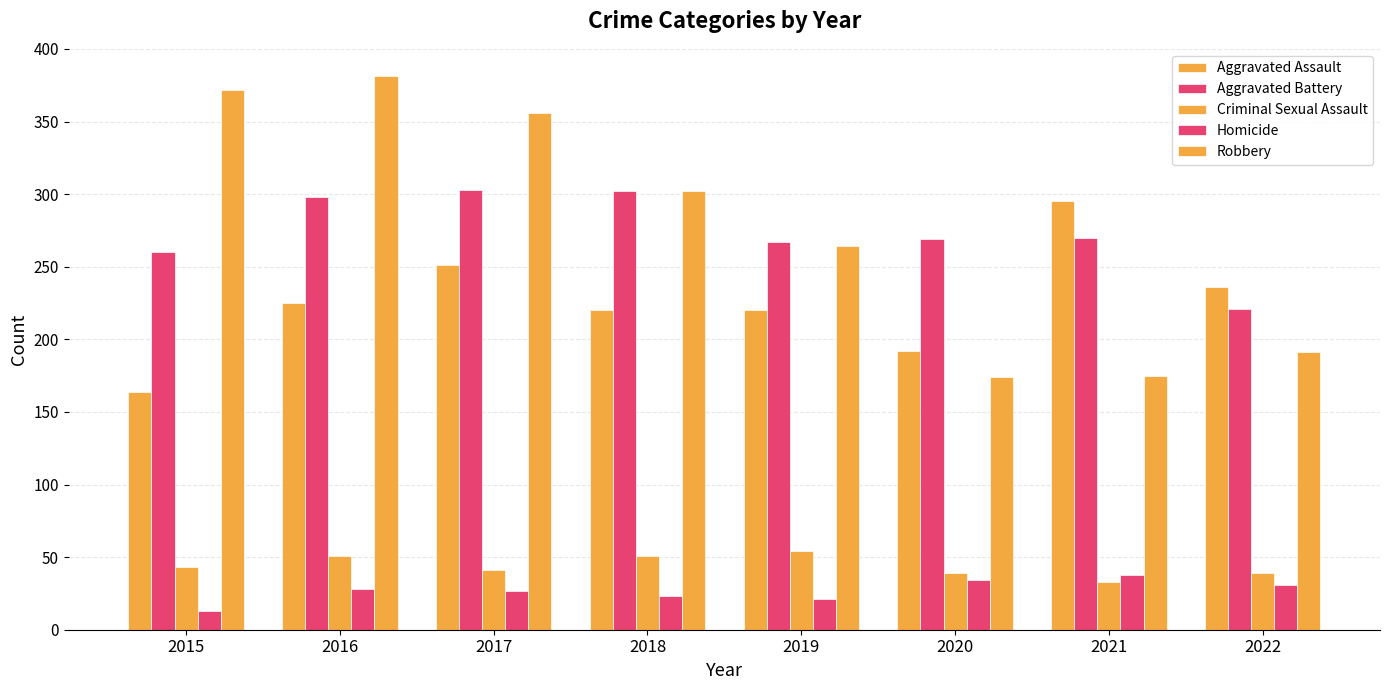

What is the difference between the maximum and minimum values in the Homicide series?

25